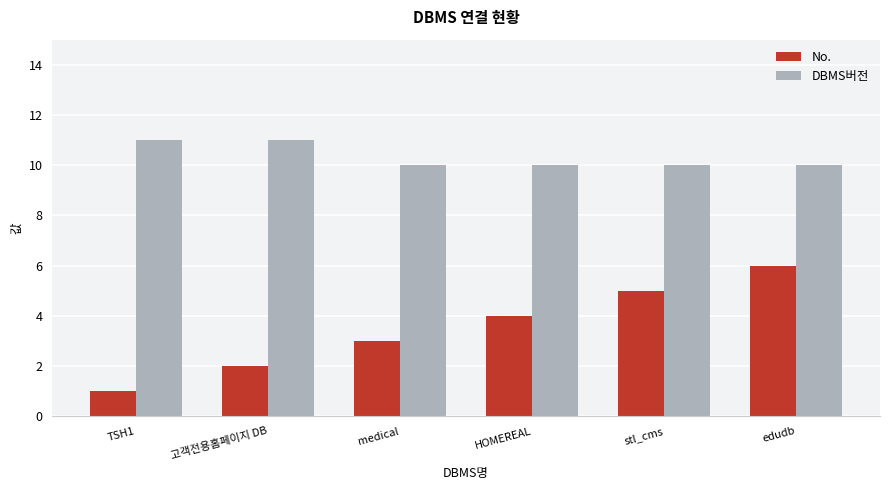

Which category has the lowest value across all series?

TSH1